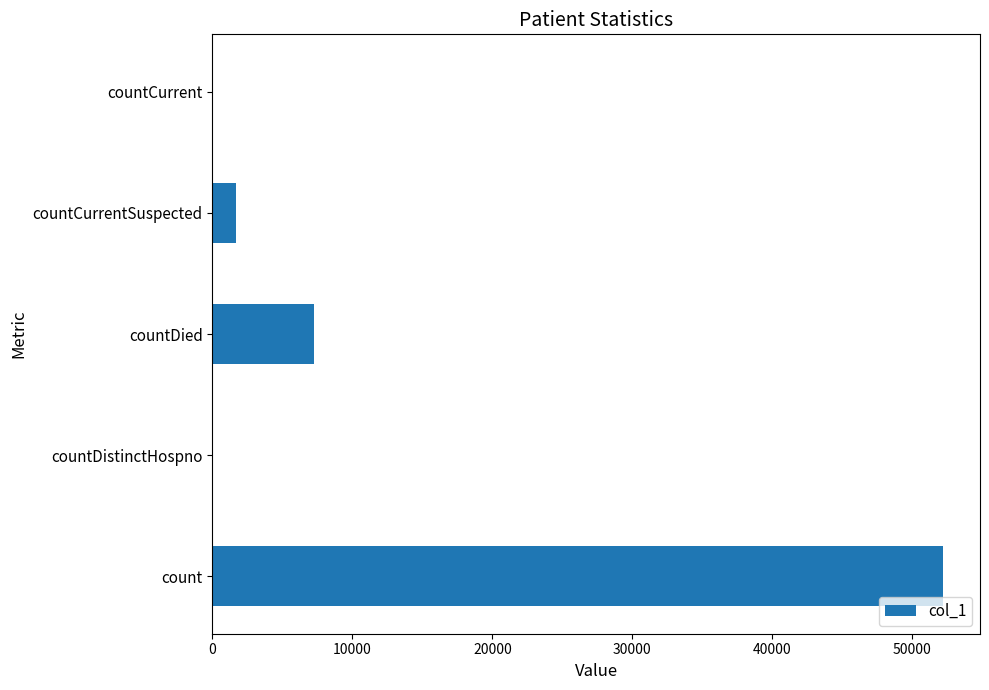

The chart shows a value of 29334 at count. True or false?

False